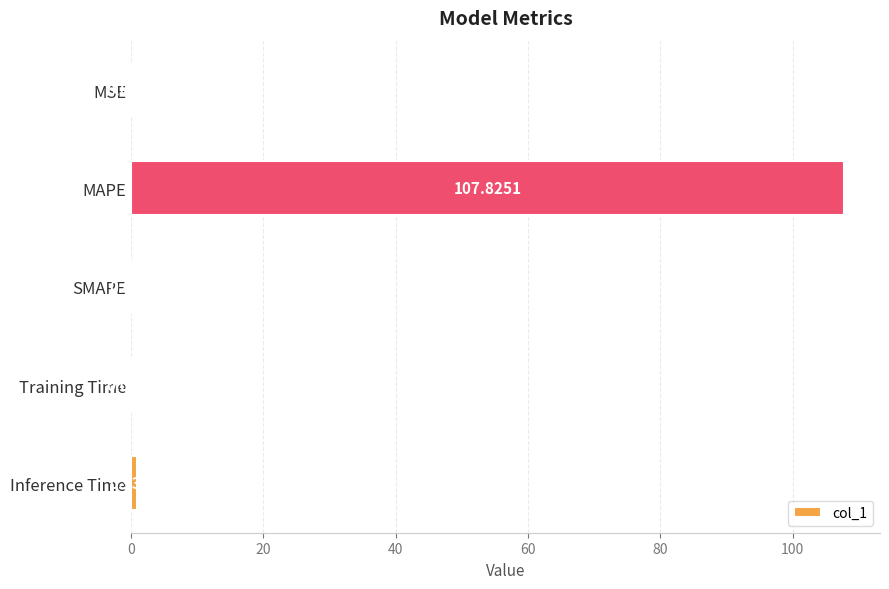

How many data points does each series have?

5